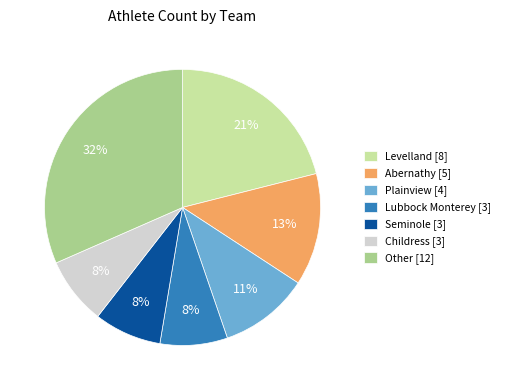

To the nearest percent, what is the difference between the largest and smallest slice percentages?

24%